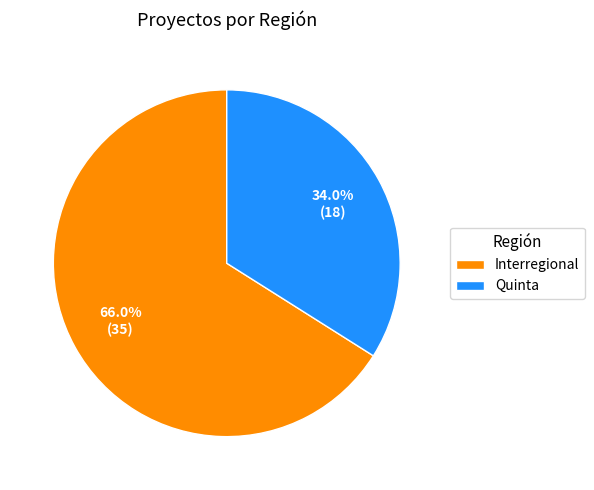

What percentage is the Quinta slice, to the nearest percent?

34%